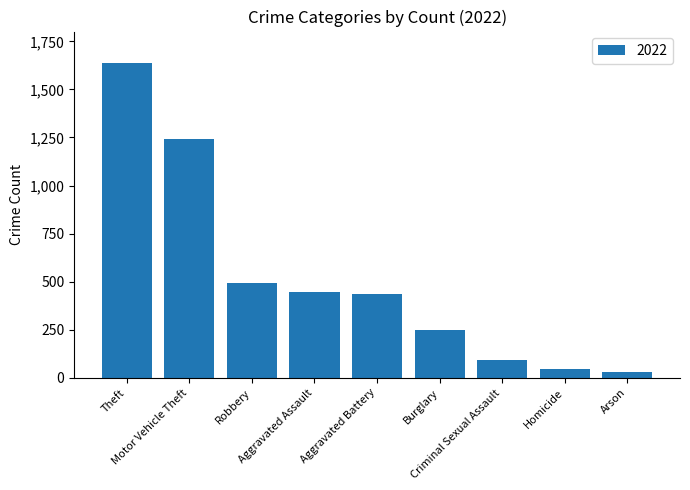

What is the sum of all values?

4674